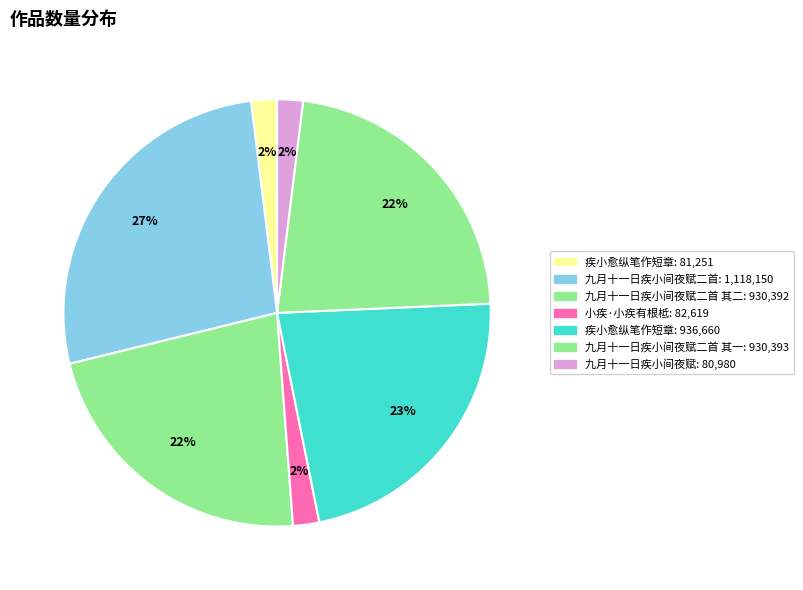

How many segments does this pie chart have?

7